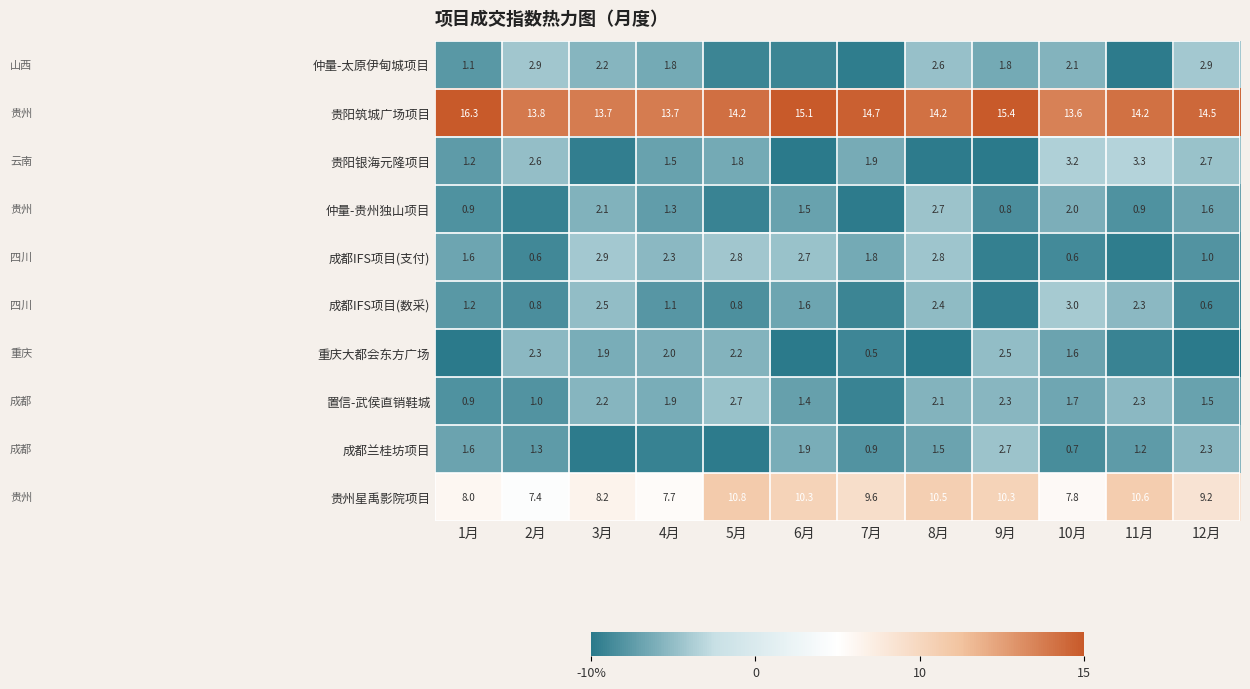

The 贵阳筑城广场项目 series shows 19.7 at 7月. True or false?

False